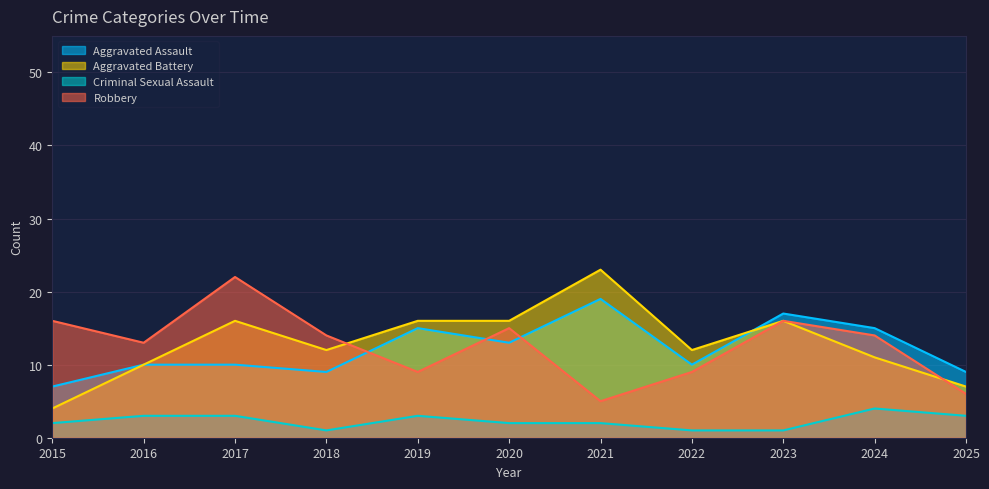

What is the value of the Aggravated Assault point at the 1st from the left?

7